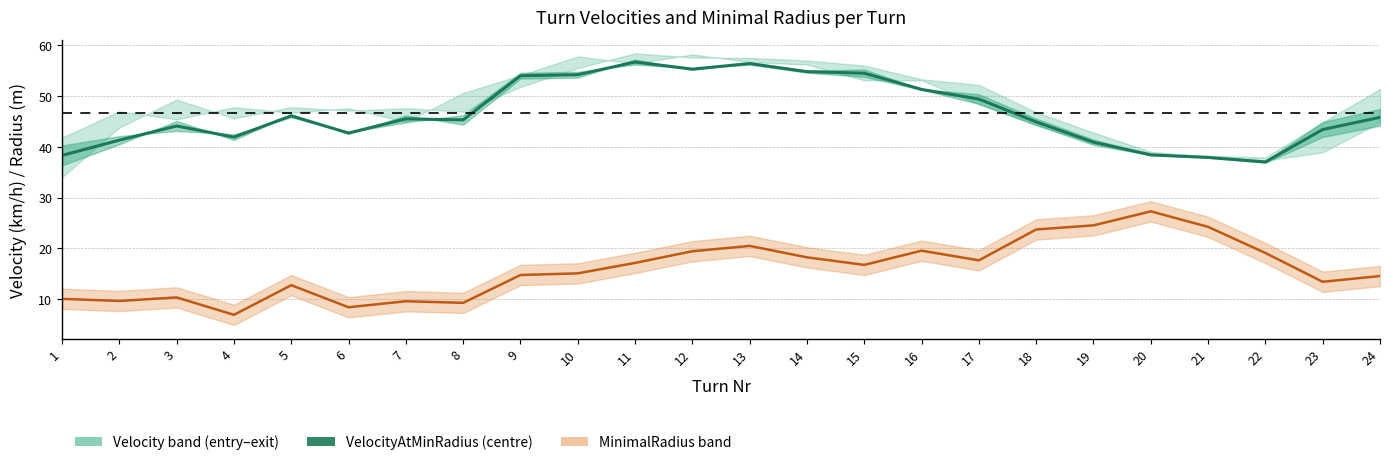

What is the value of the 13th point from the left?

56.4